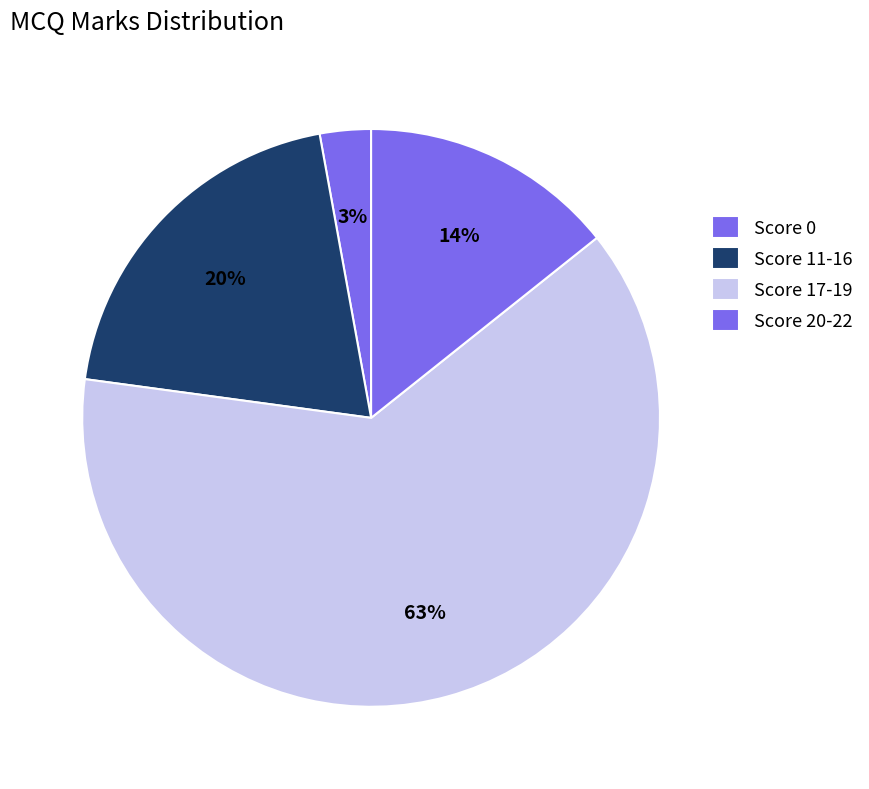

Count the number of slices in the pie.

4